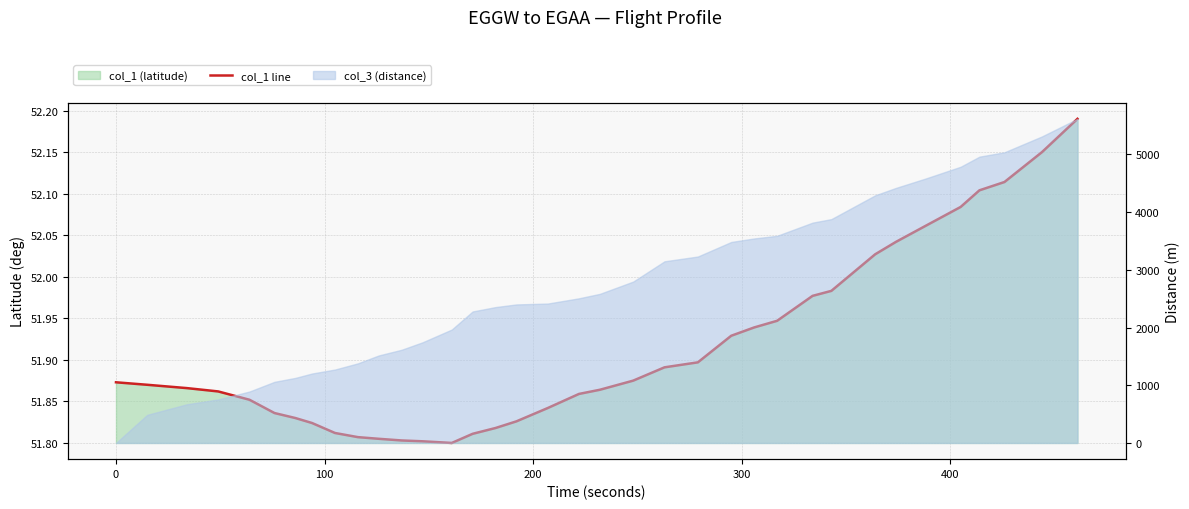

What is the smallest value displayed?

51.8